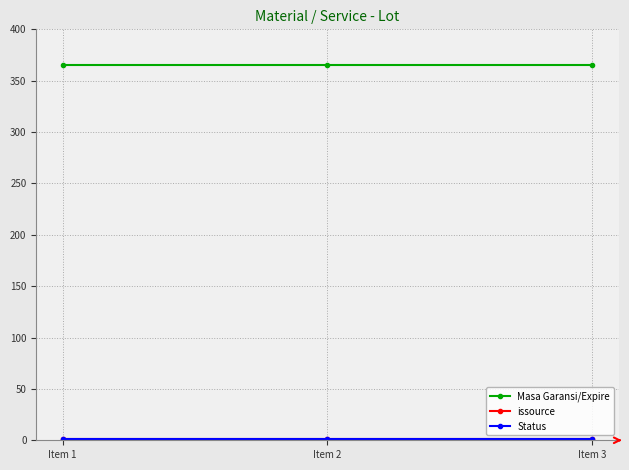

Between Item 1 and Item 3, which is larger?

Item 1